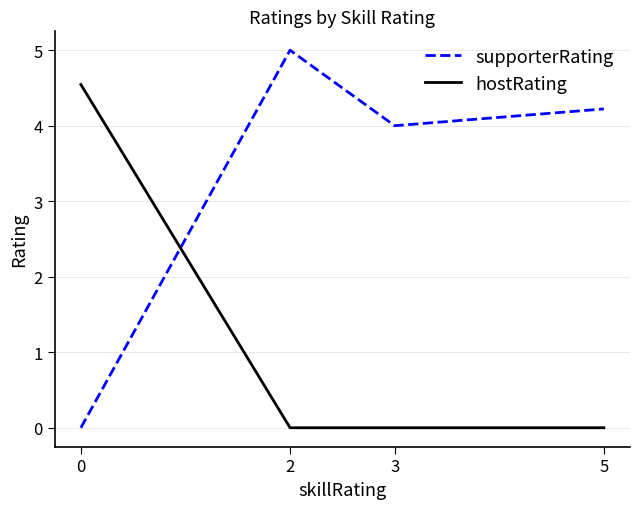

What is the sum of the hostRating values at 5 and 0?

4.5